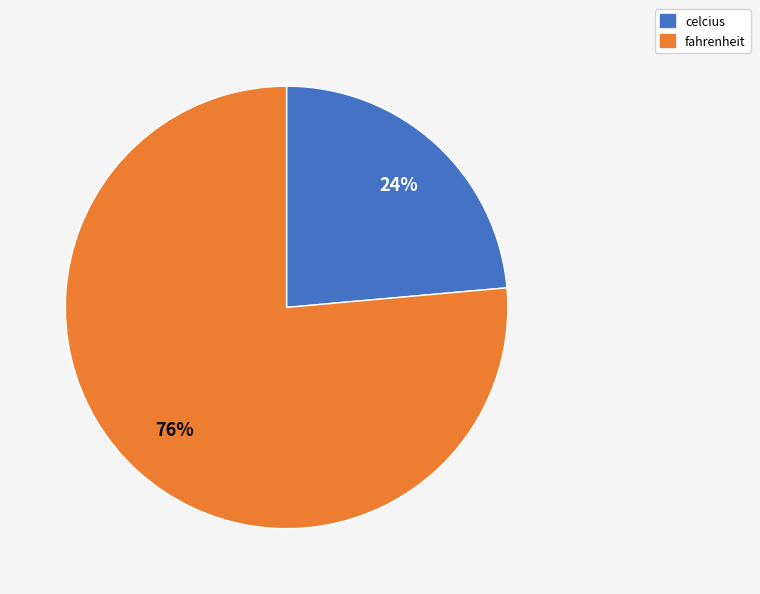

Which category has the biggest portion of the pie?

fahrenheit